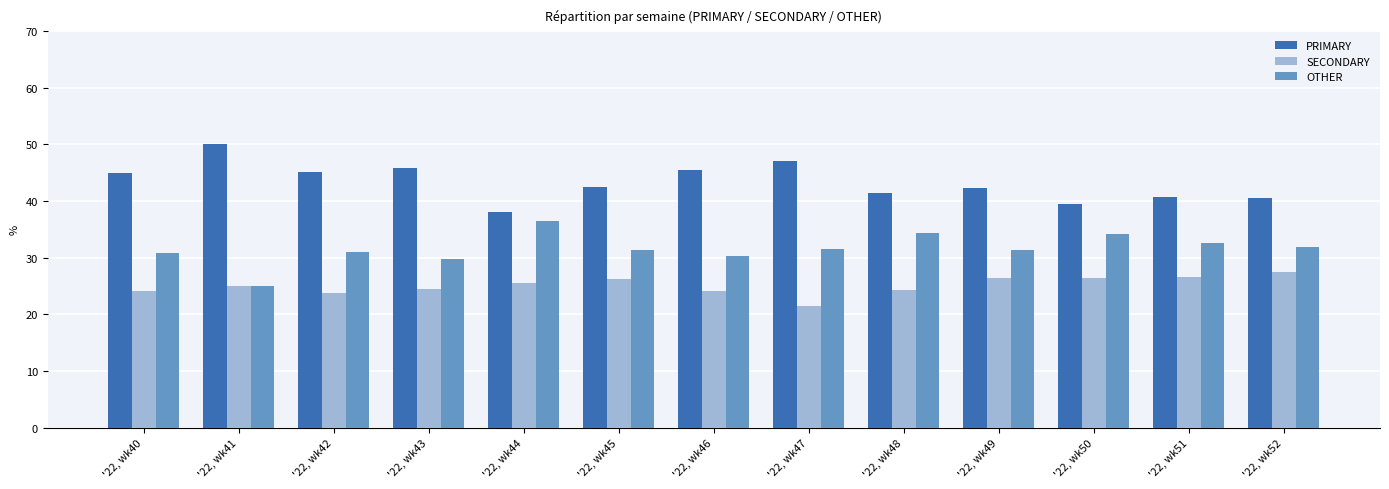

How many bars are there in total?

39